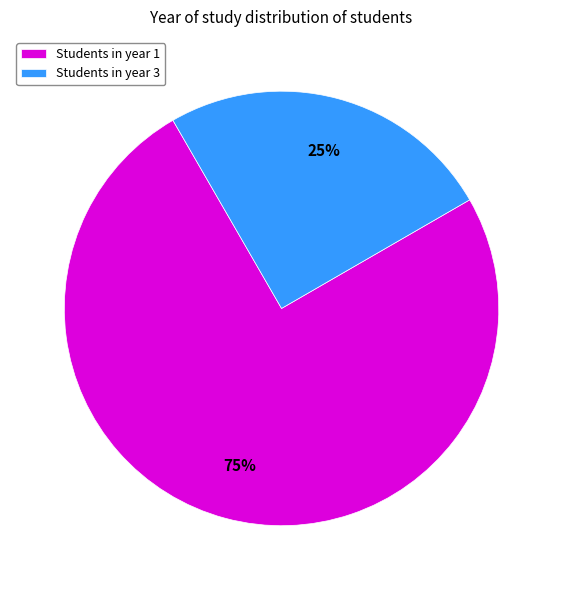

To the nearest percent, what is the combined percentage of Students in year 3 and Students in year 1?

100%